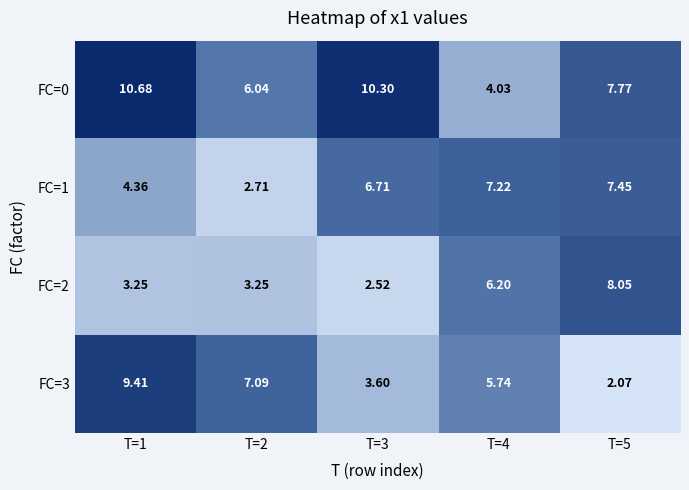

What is the spread (max minus min) of values at T=5?

6.0